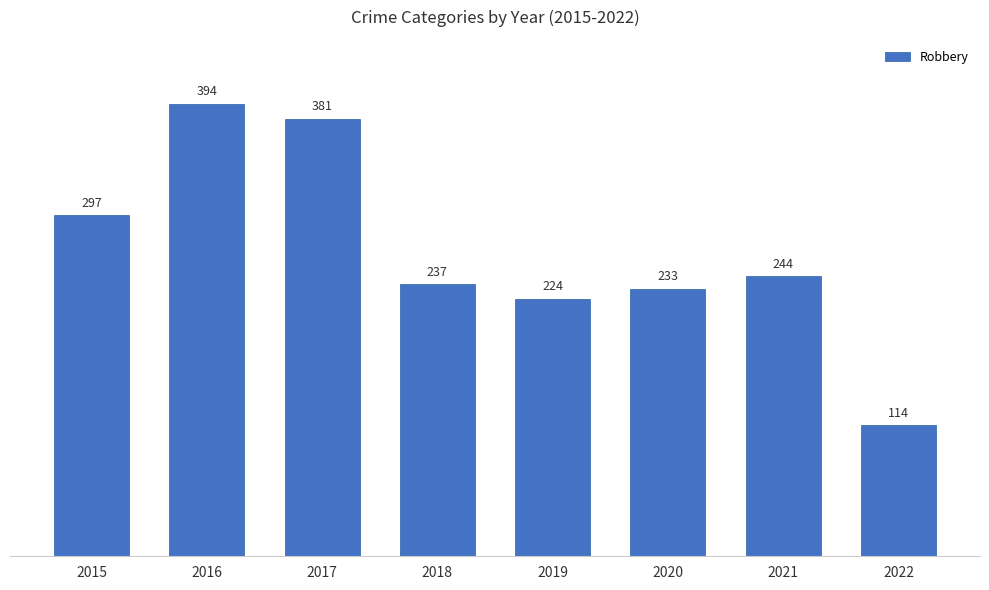

What is the average value?

266